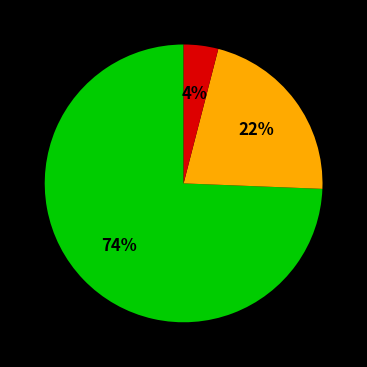

Is there any slice that represents more than half of the pie?

Yes